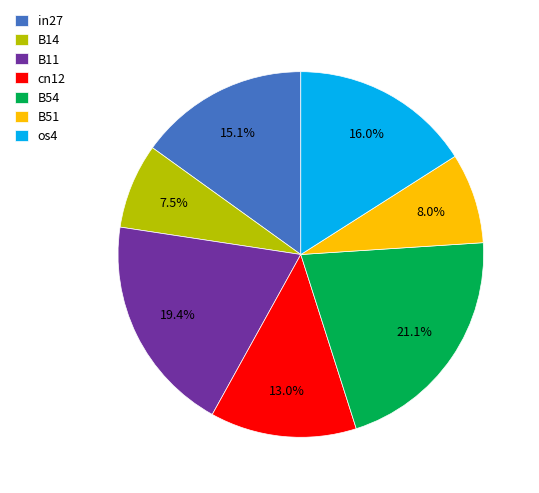

What percentage is the B11 slice, to the nearest percent?

19%